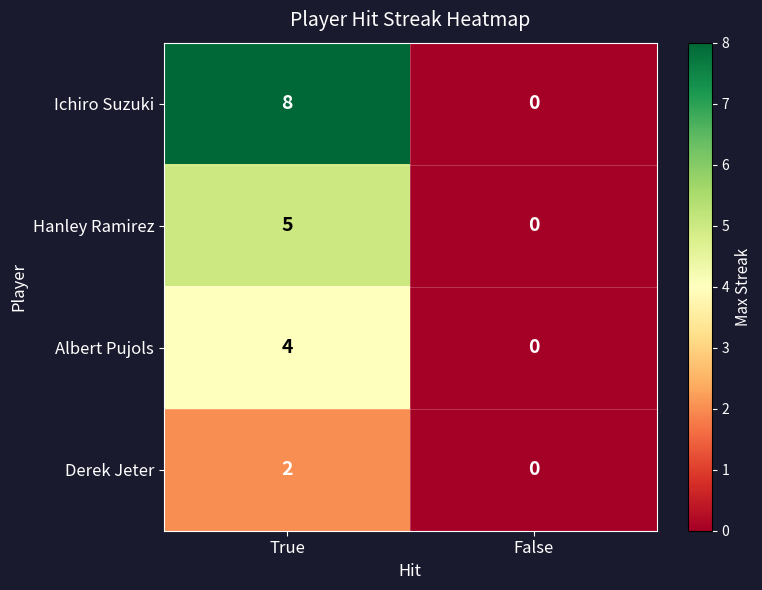

What is the sum of all Hanley Ramirez values?

5